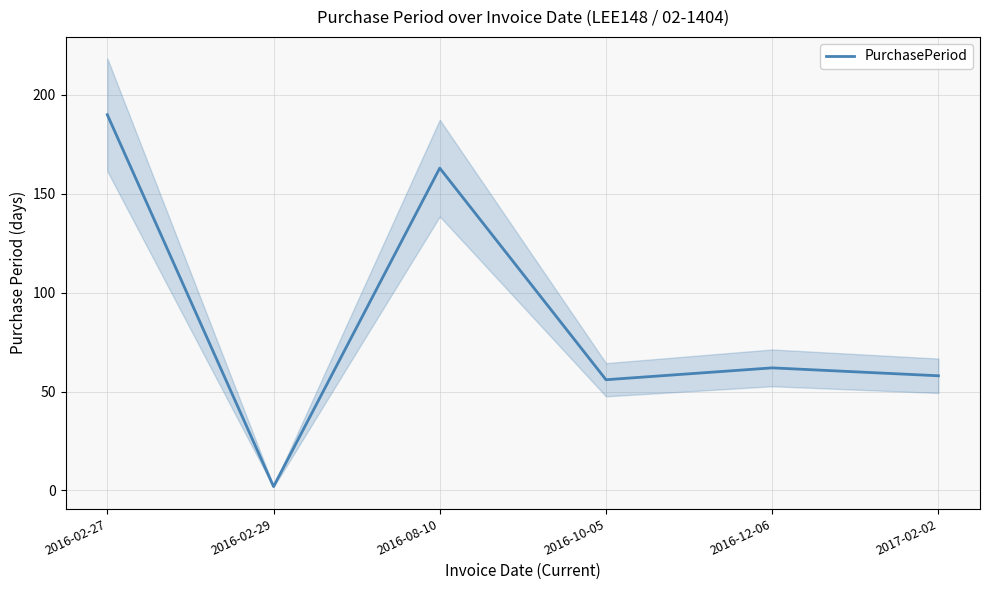

The chart shows a value of 2 at 2016-02-29. True or false?

True